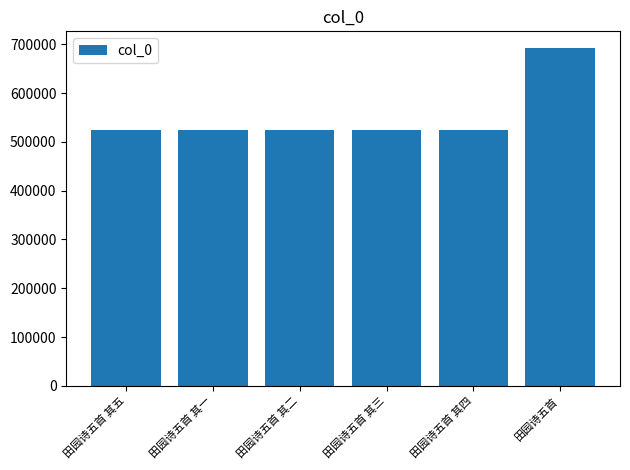

What is the sum of all values?

3314508